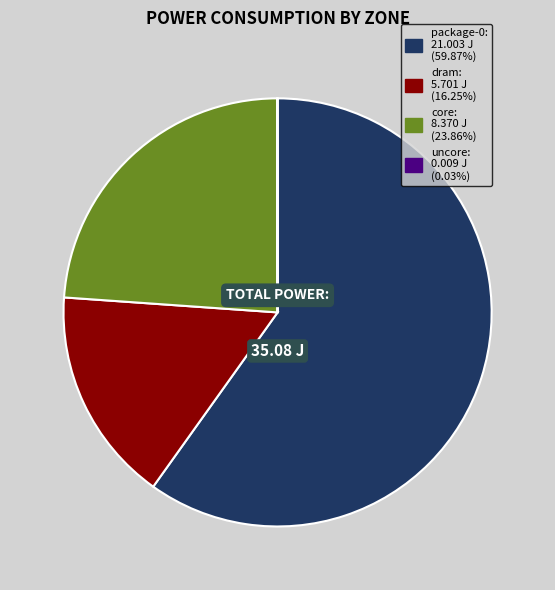

Is there a majority slice in this chart?

Yes